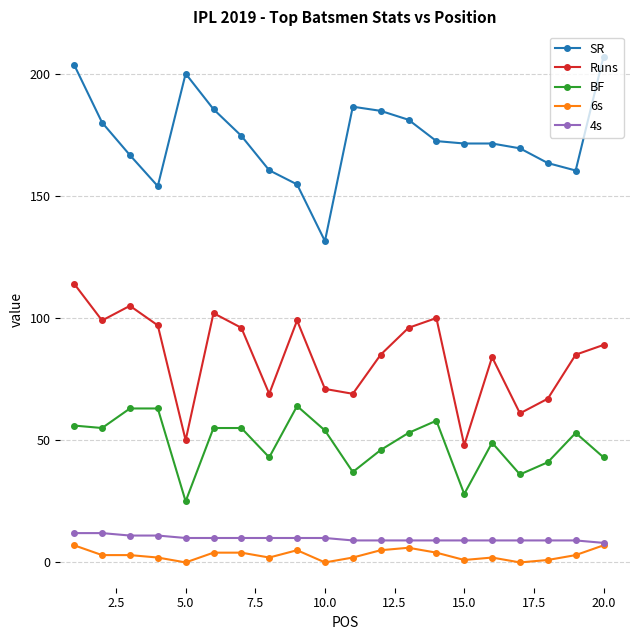

True or false: BF and 6s cross at least once.

False